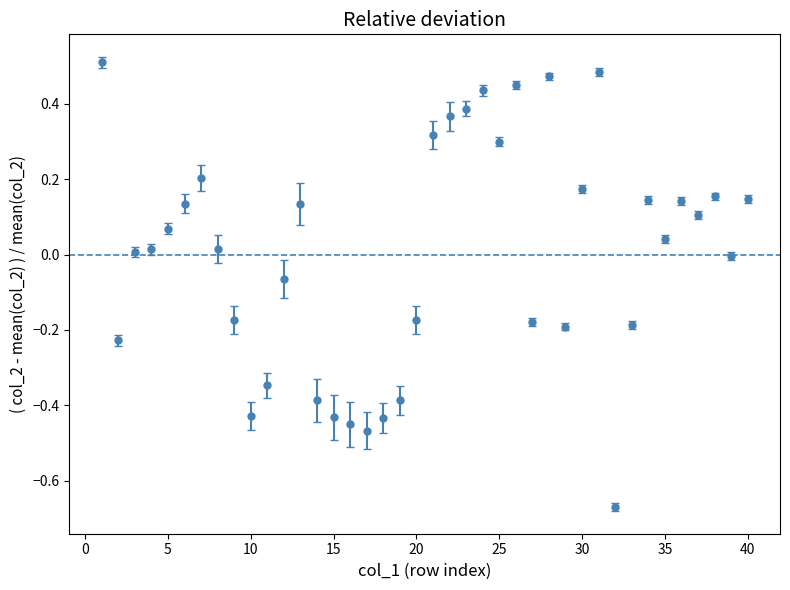

What is the difference between the second highest and second lowest values?

1.0